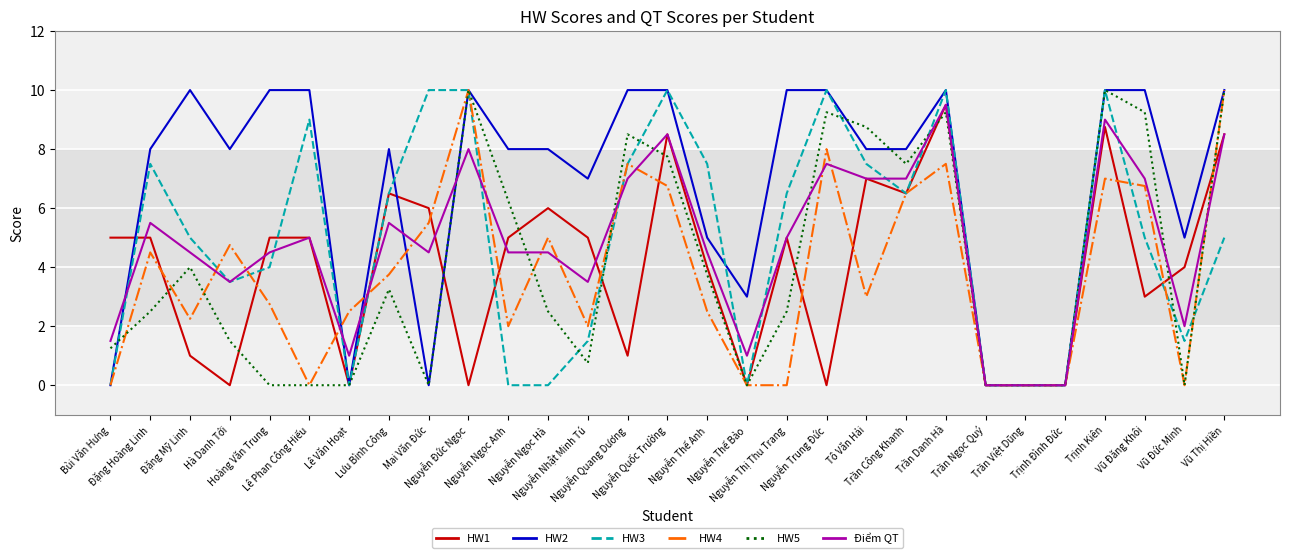

What is the greatest value displayed?

10.0